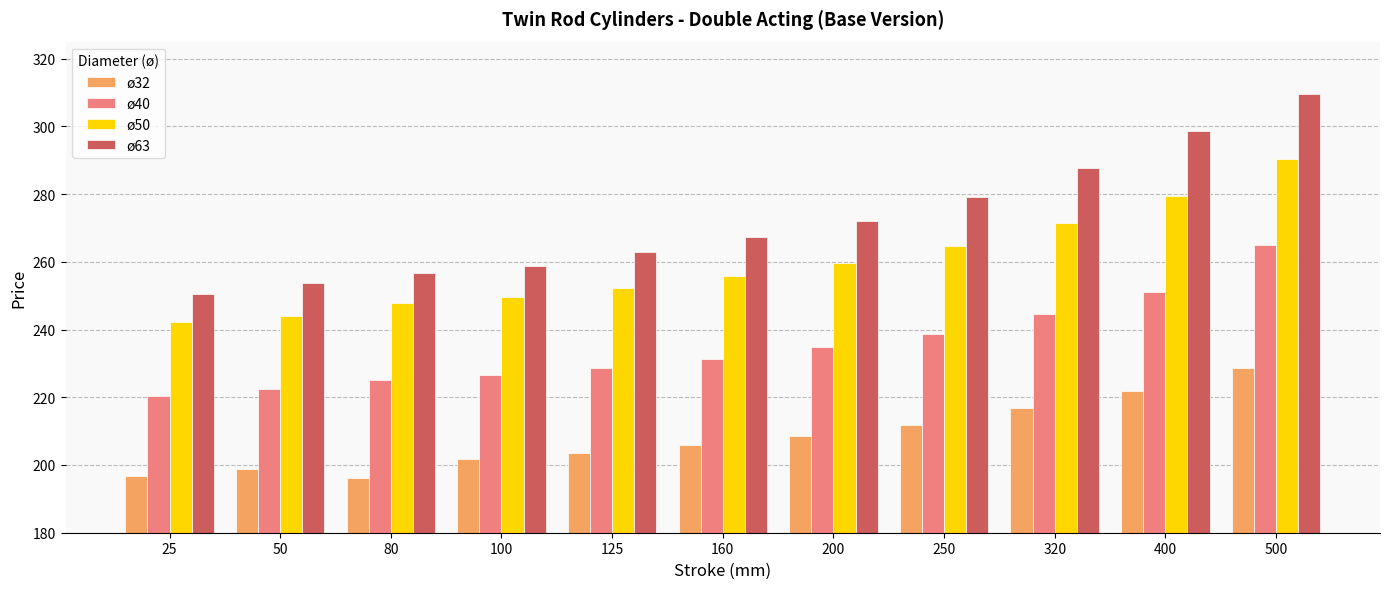

Which series has the largest total across all categories?

ø63